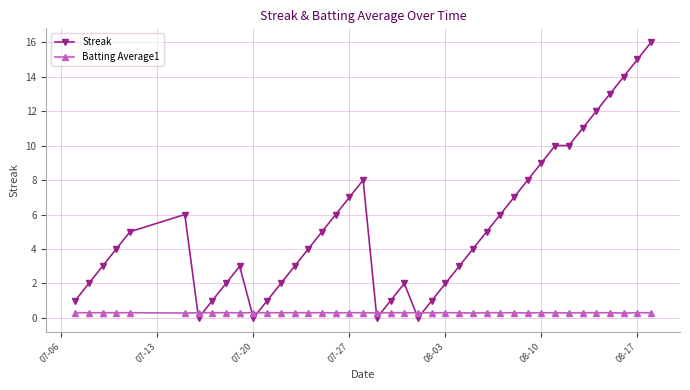

Which series has the widest spread of values?

Streak